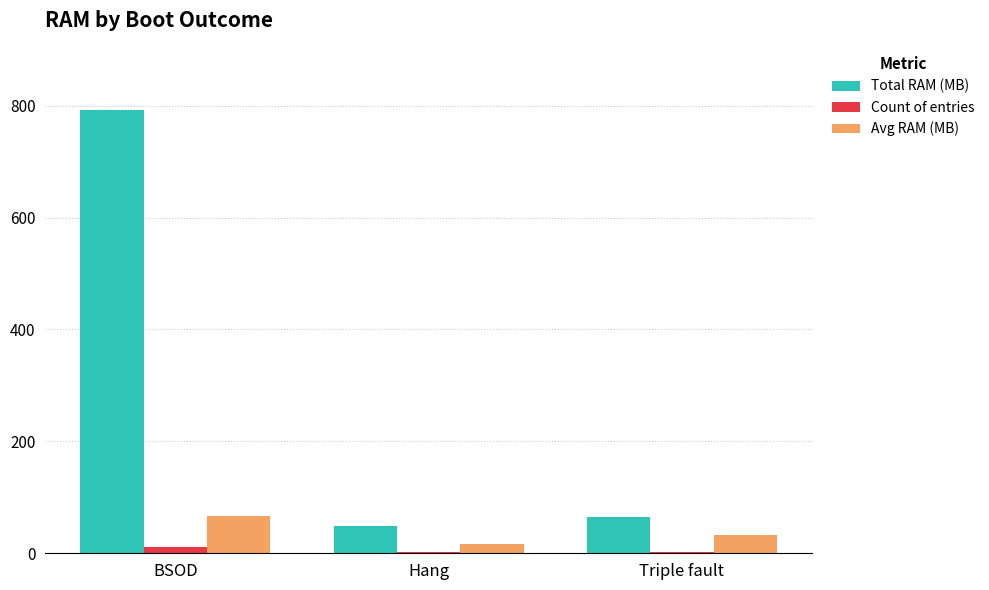

What is the highest value of the Avg RAM (MB) series?

66